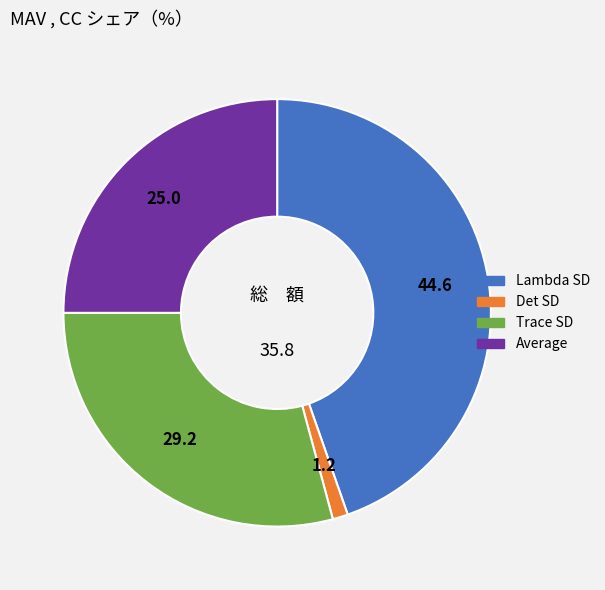

True or false: Lambda SD accounts for 34% of the total.

False